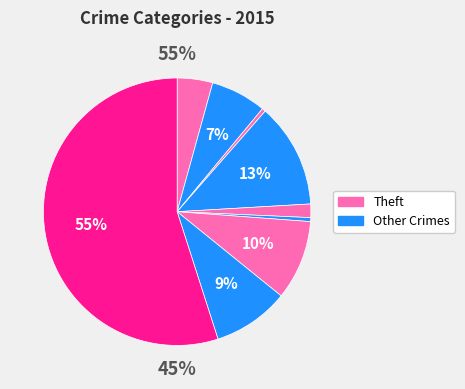

Is there any slice that represents more than half of the pie?

Yes